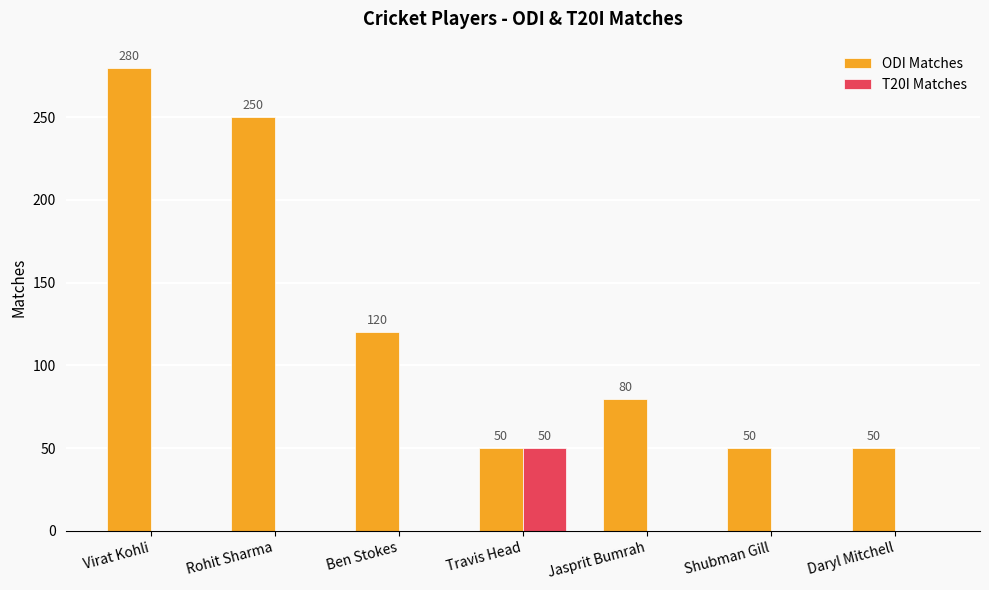

Where does the ODI Matches series first go above 80?

Virat Kohli